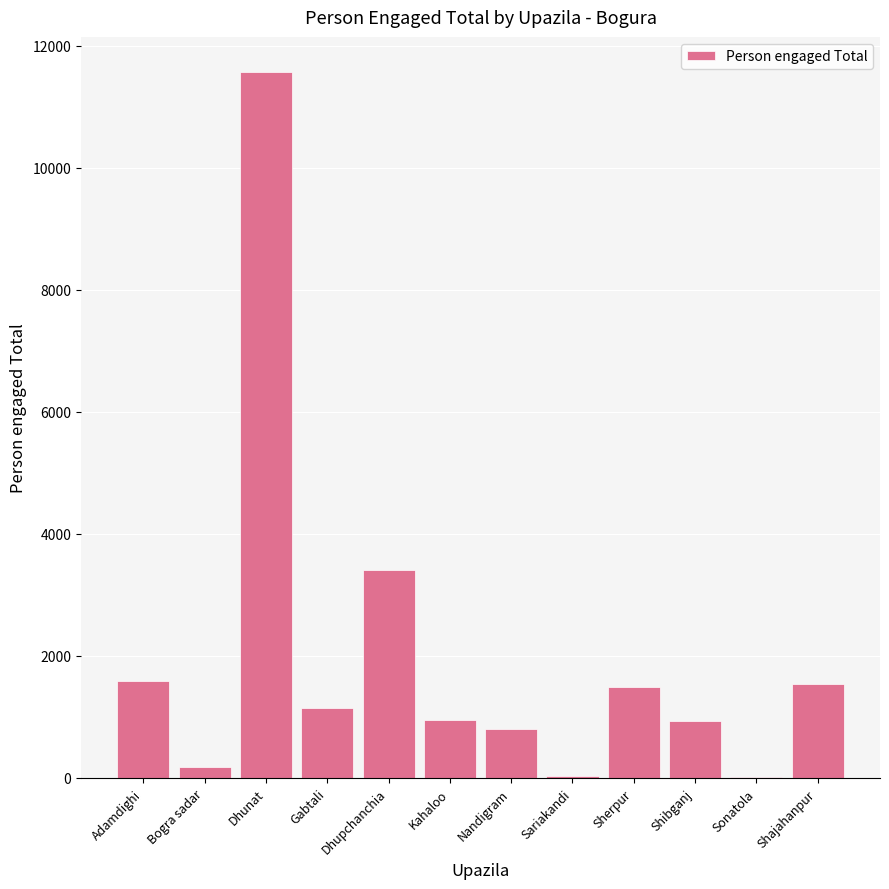

What is the sum of all values?

23651